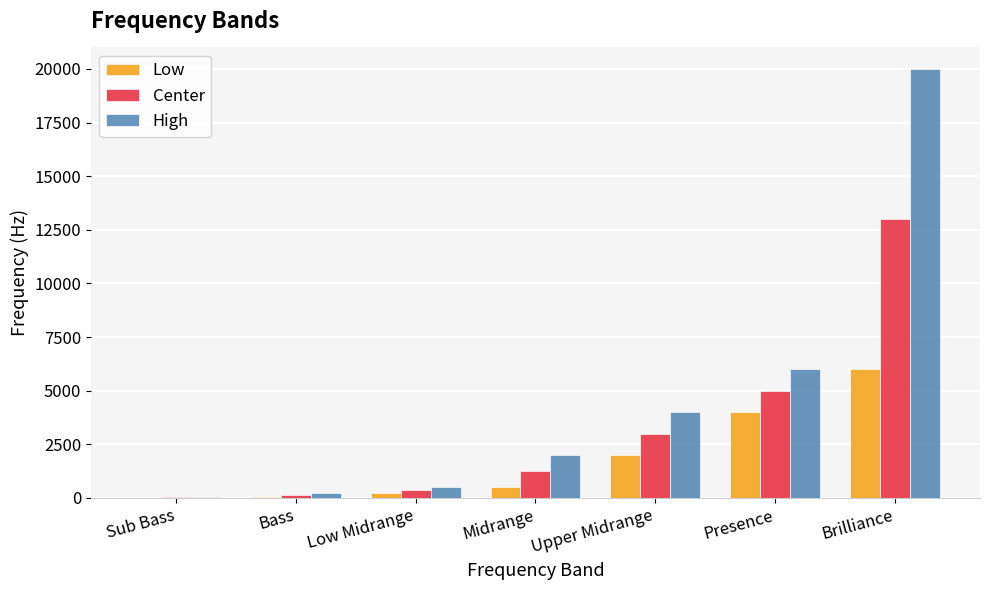

At which label does Low reach its peak?

Brilliance